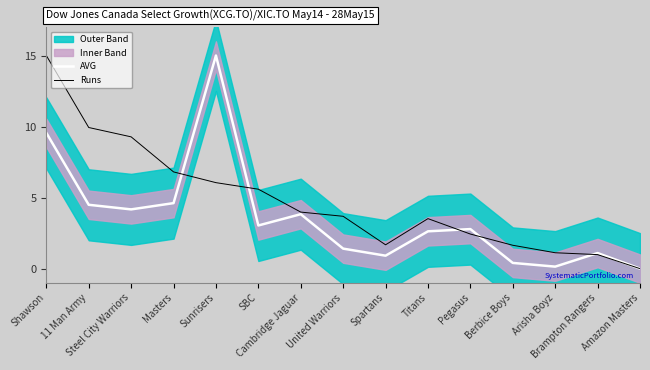

Reading left to right, transcribe all the data shown in this chart.

AVG: 9.6	4.5	4.2	4.6	15.0	3.0	3.8	1.4	0.9	2.6	2.8	0.4	0.1	1.1	0.0
Runs: 15.0	9.9	9.3	6.8	6.1	5.6	4.0	3.7	1.7	3.5	2.4	1.6	1.1	1.0	0.0